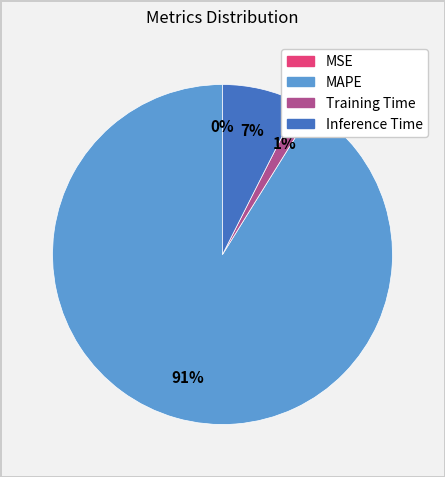

Combined, do Inference Time and Training Time account for over 50%?

No